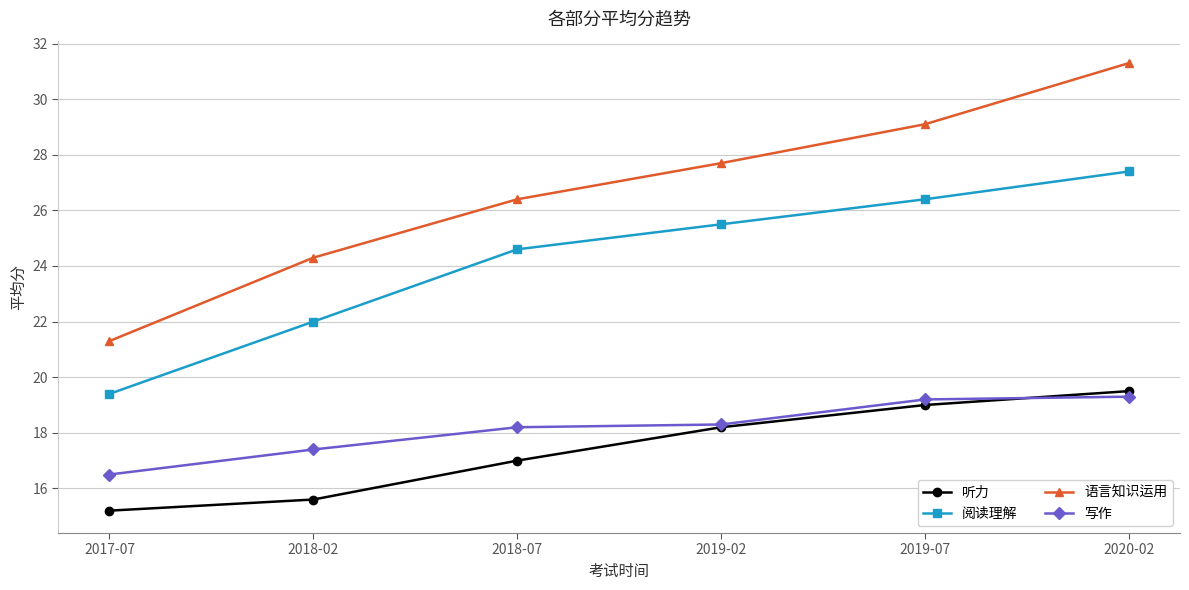

Rank the categories by 听力 value from lowest to highest.

2017-07, 2018-02, 2018-07, 2019-02, 2019-07, 2020-02